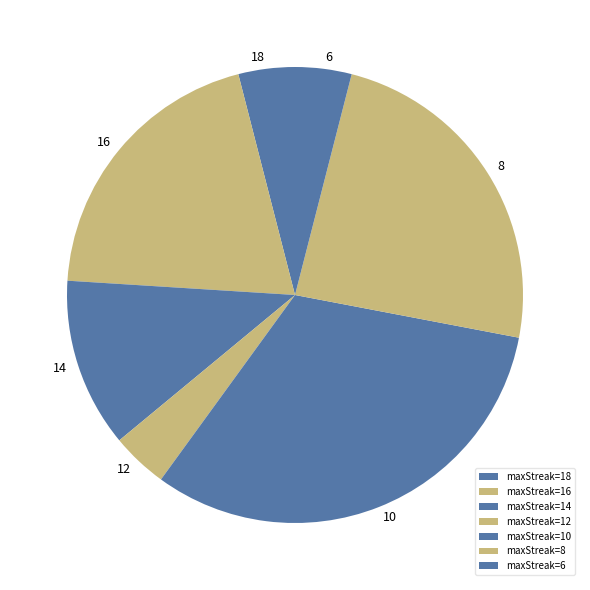

Count the number of slices in the pie.

7